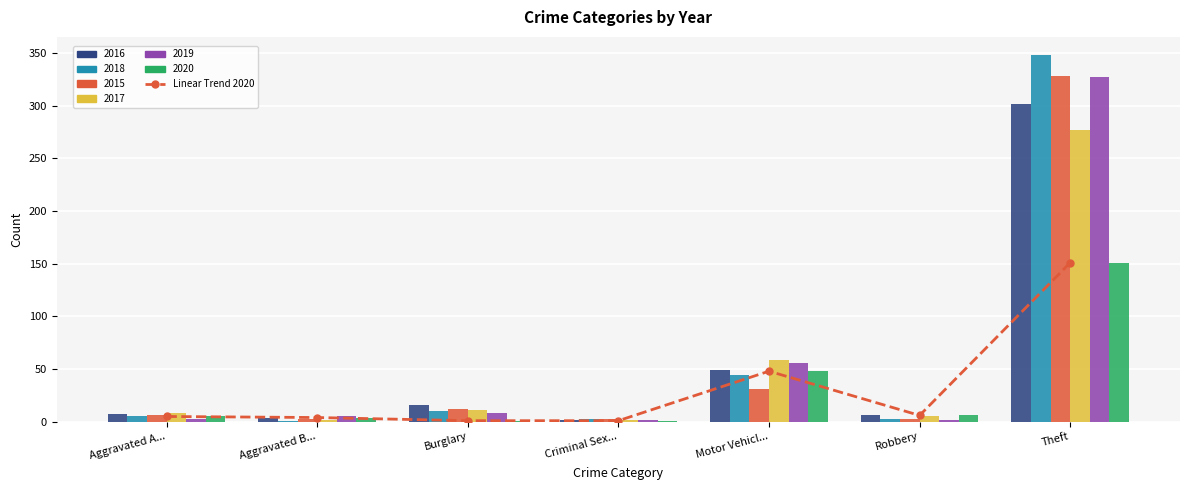

Where is the data nearest to the value 76?

Motor Vehicl...